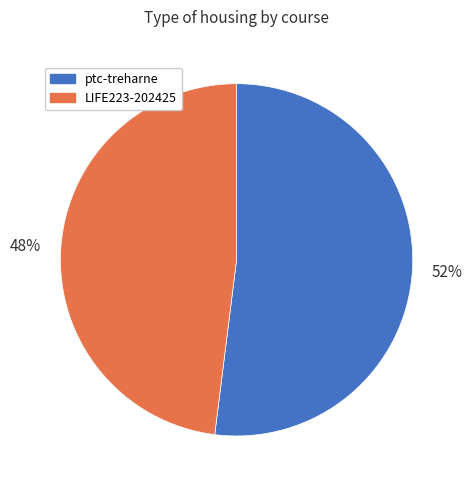

To the nearest percent, what is the difference between the ptc-treharne and LIFE223-202425 slice percentages?

4%